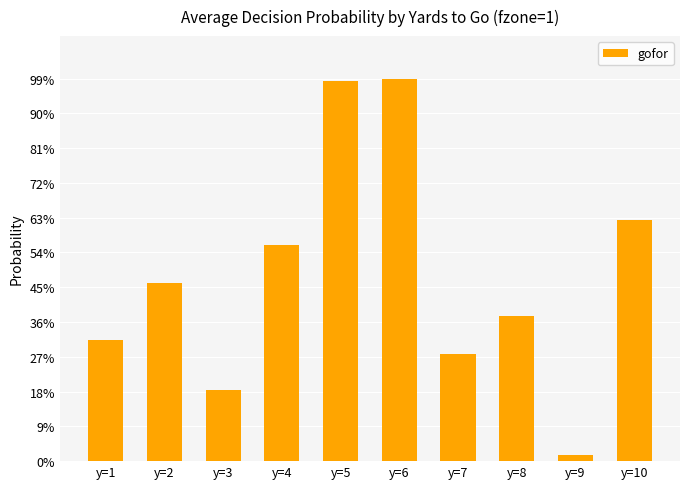

List the labels in order of value, smallest first.

y=9, y=3, y=7, y=1, y=8, y=2, y=4, y=10, y=5, y=6